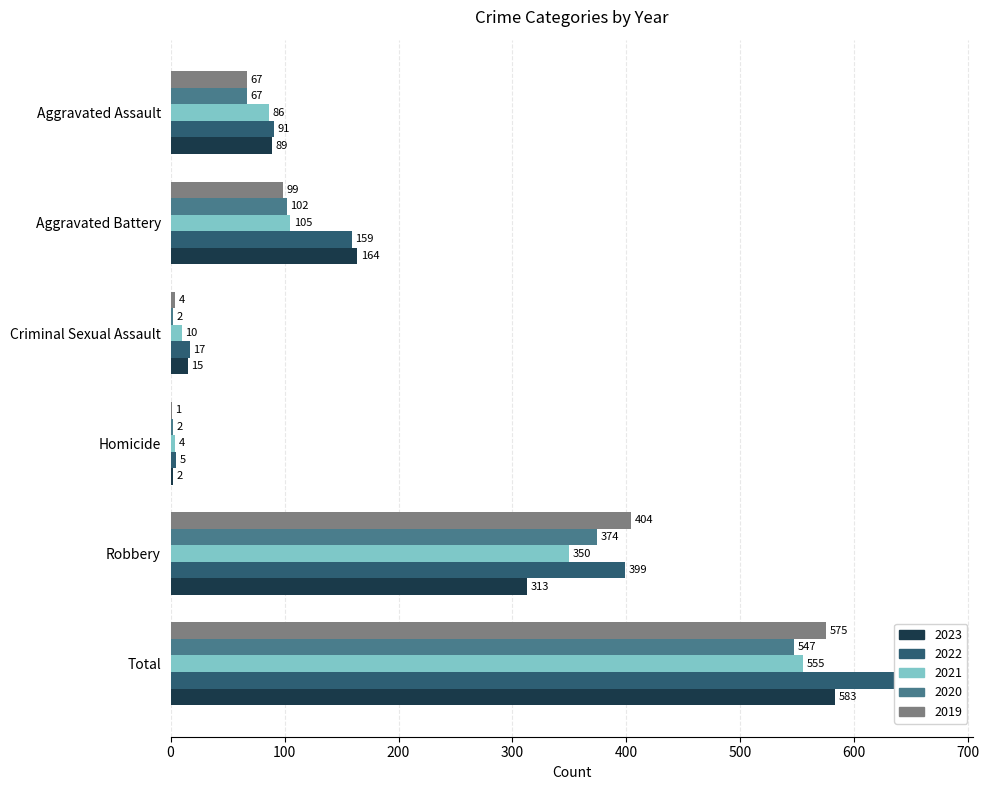

Read the 2020 value at Robbery.

374